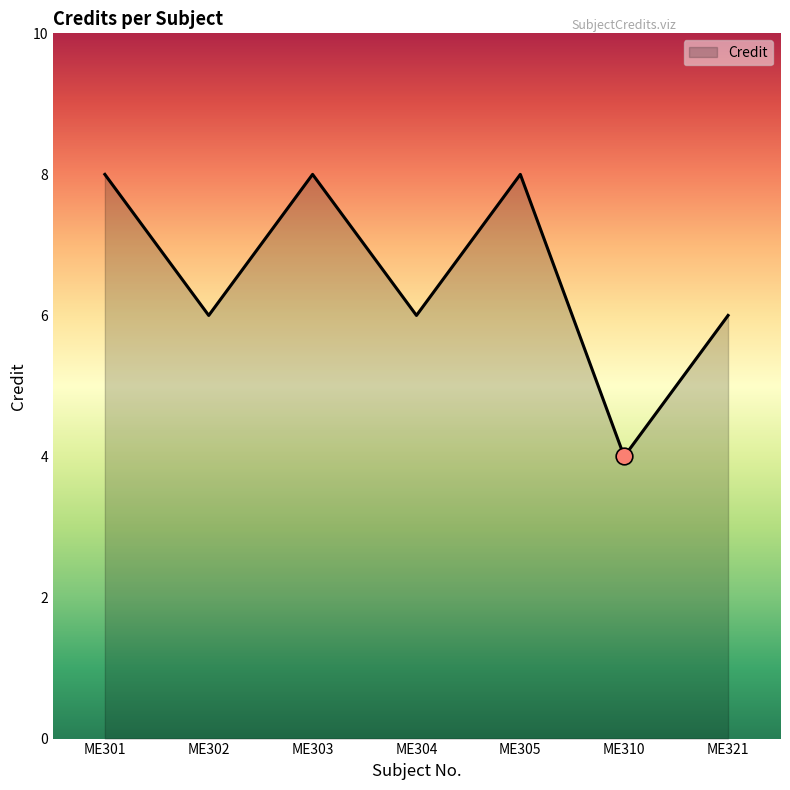

True or false: the data shows 8 at ME303.

True